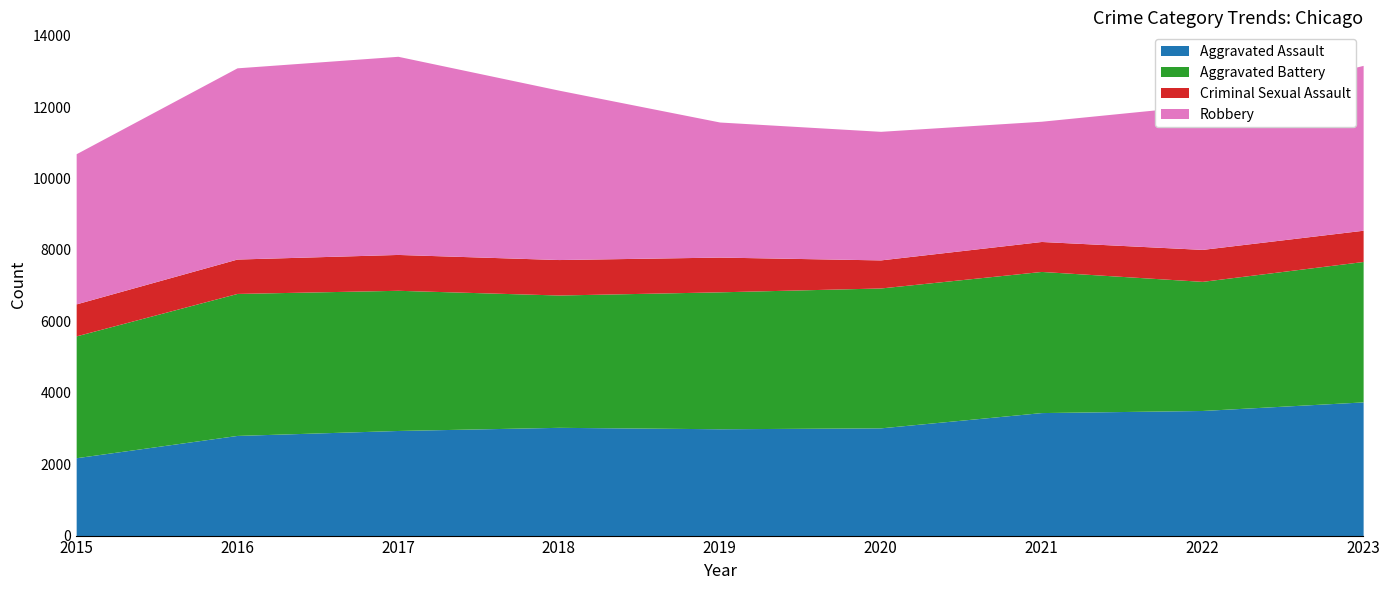

At 2019, list the series in order from smallest to largest.

Criminal Sexual Assault, Aggravated Assault, Robbery, Aggravated Battery